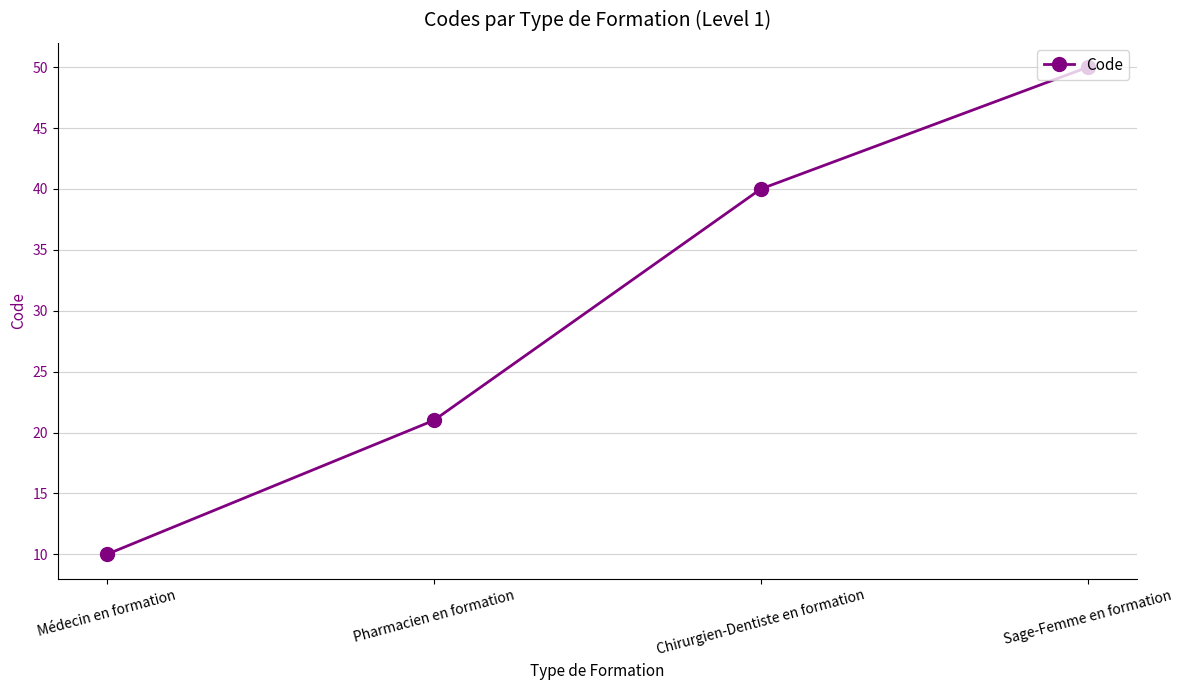

How many lines are shown in the chart?

1